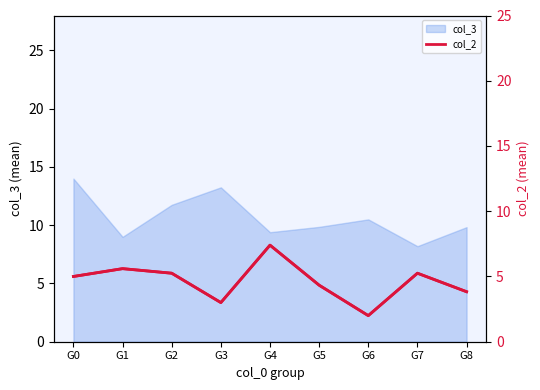

The value of col_2 line at G2 is 5.2. True or false?

True